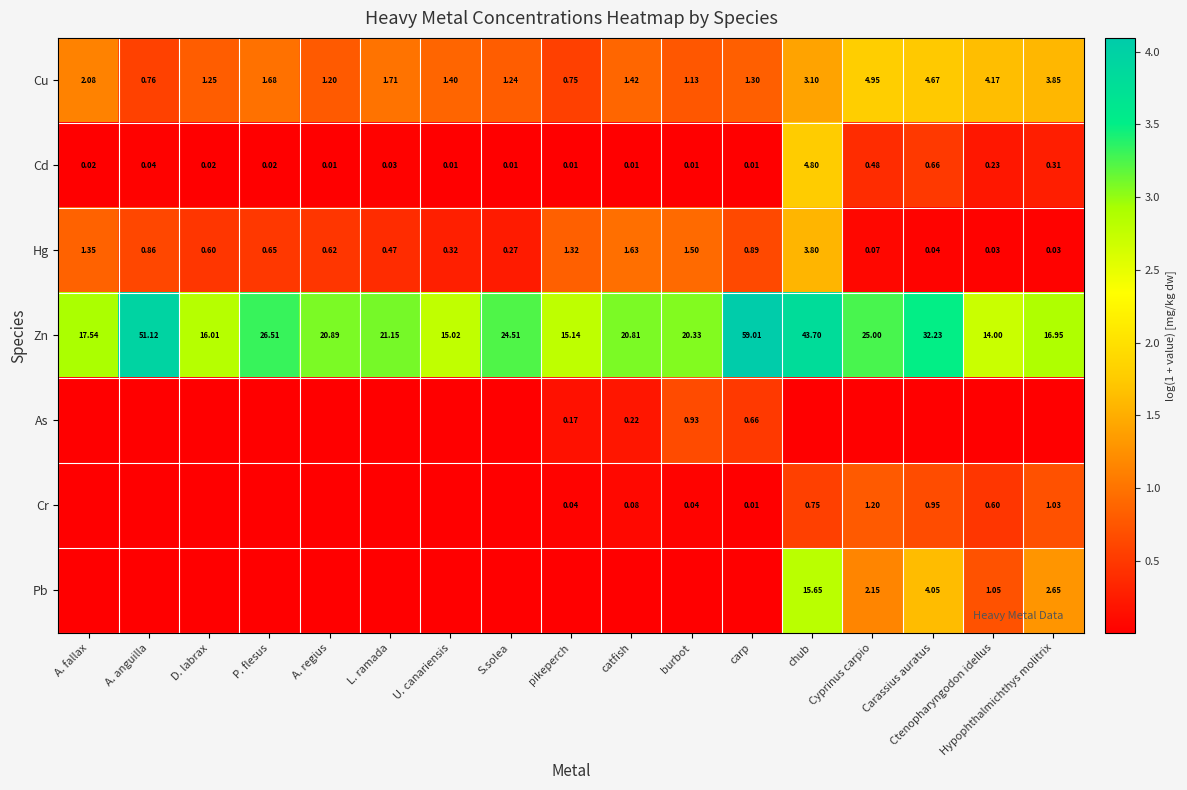

At which label does Hg reach its peak?

chub